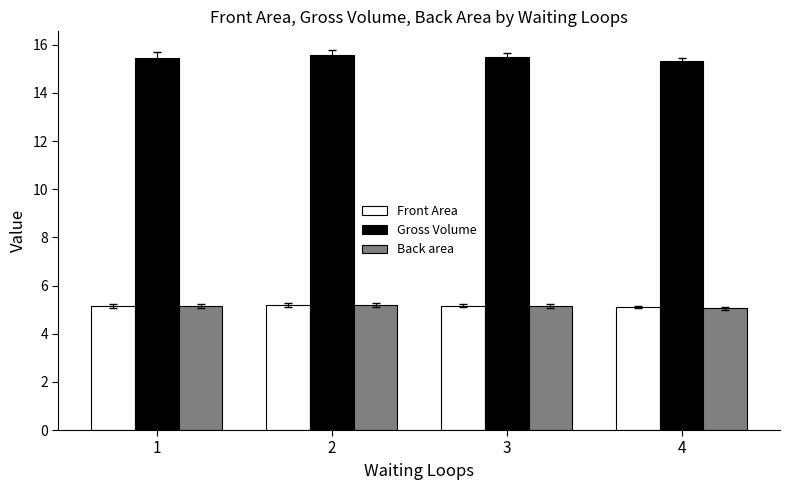

Which series has the widest spread of values?

Gross Volume